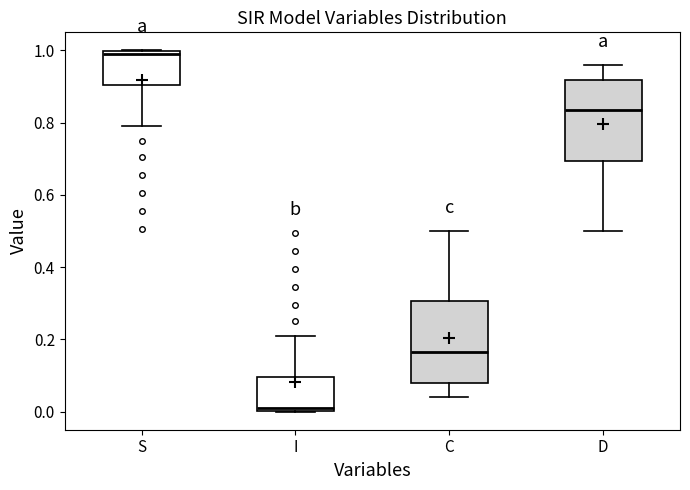

Which box's median line is the lowest?

I